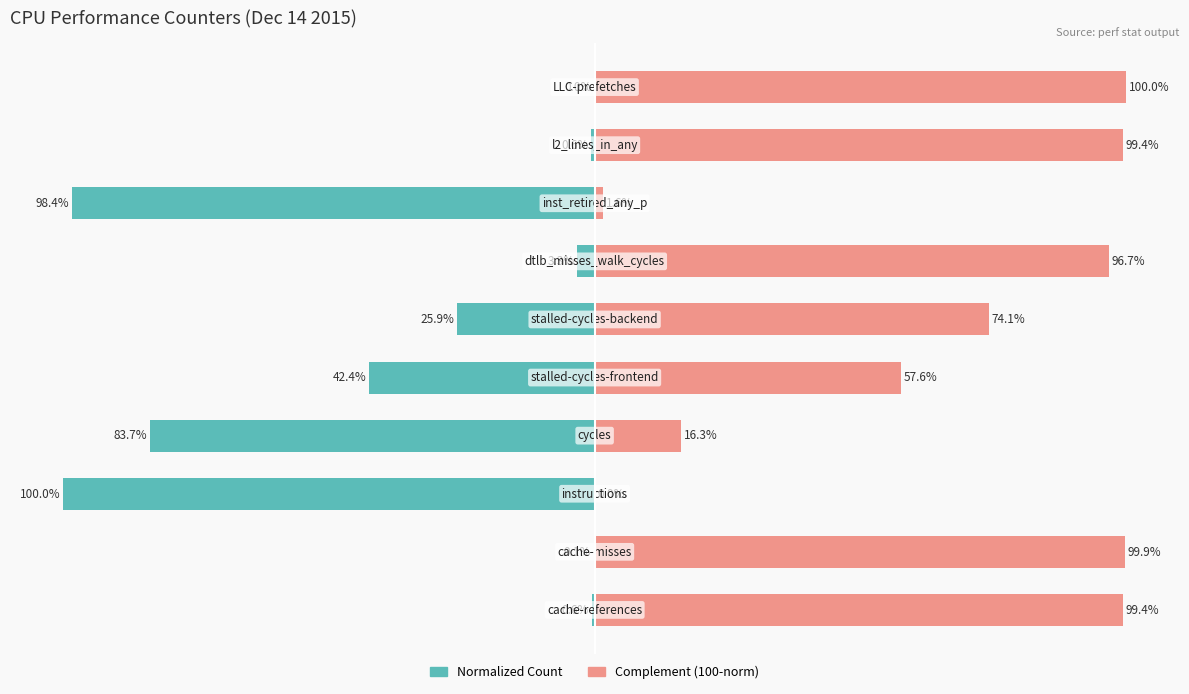

What is the value of the Complement (100-norm) bar at the 2nd from the left?

99.9